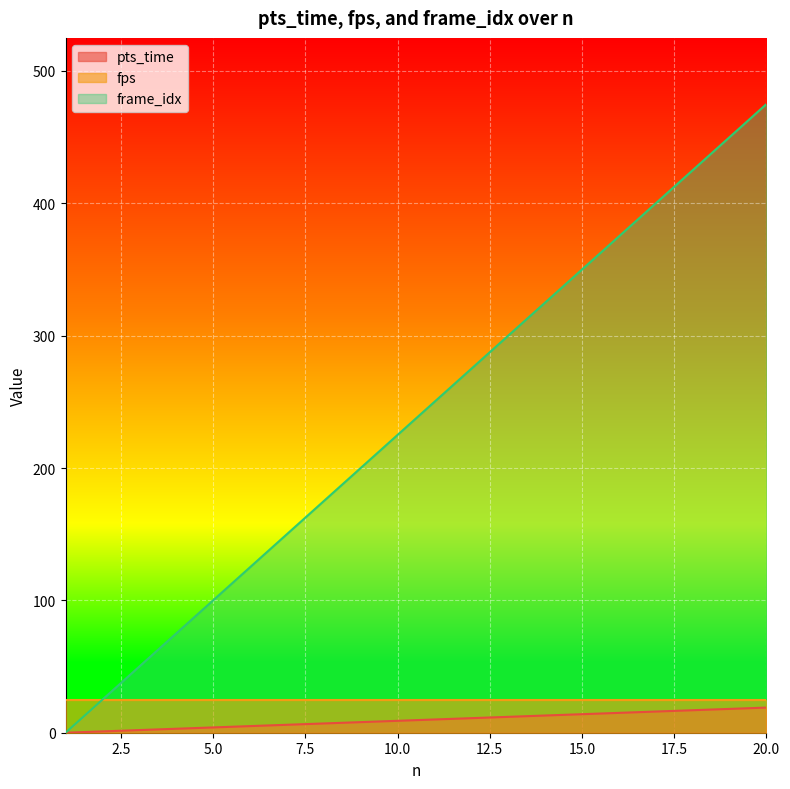

Which series changed the most between 9 and 20?

frame_idx